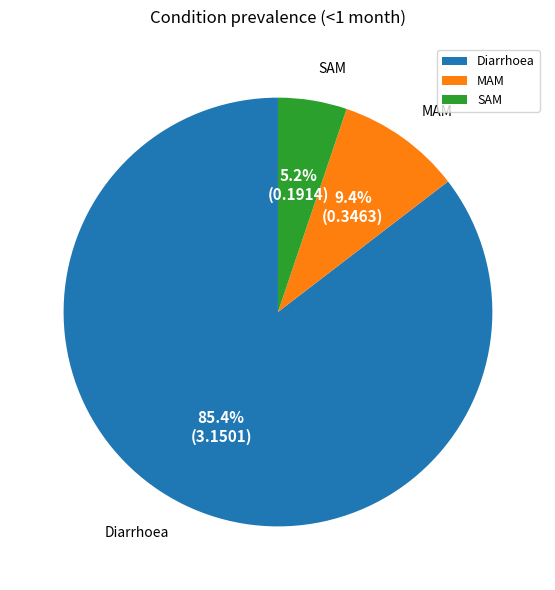

Is it true that SAM is 5% of the pie?

True